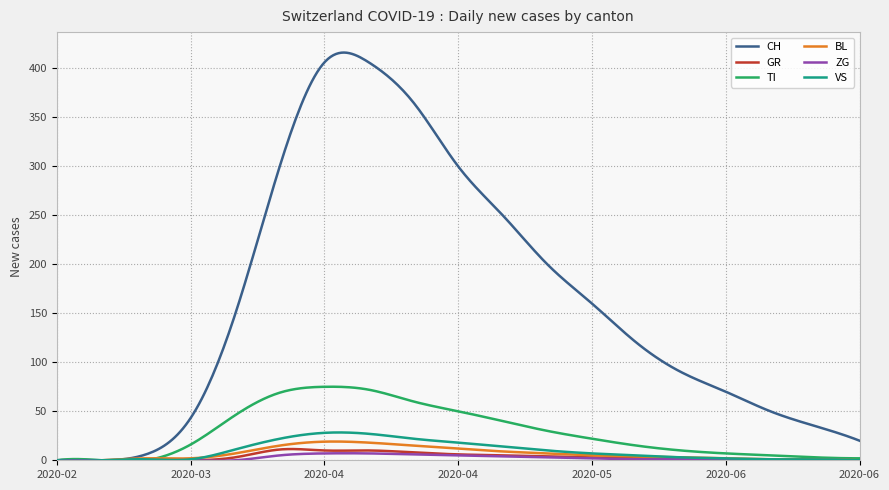

Which series has the largest range (max minus min)?

CH